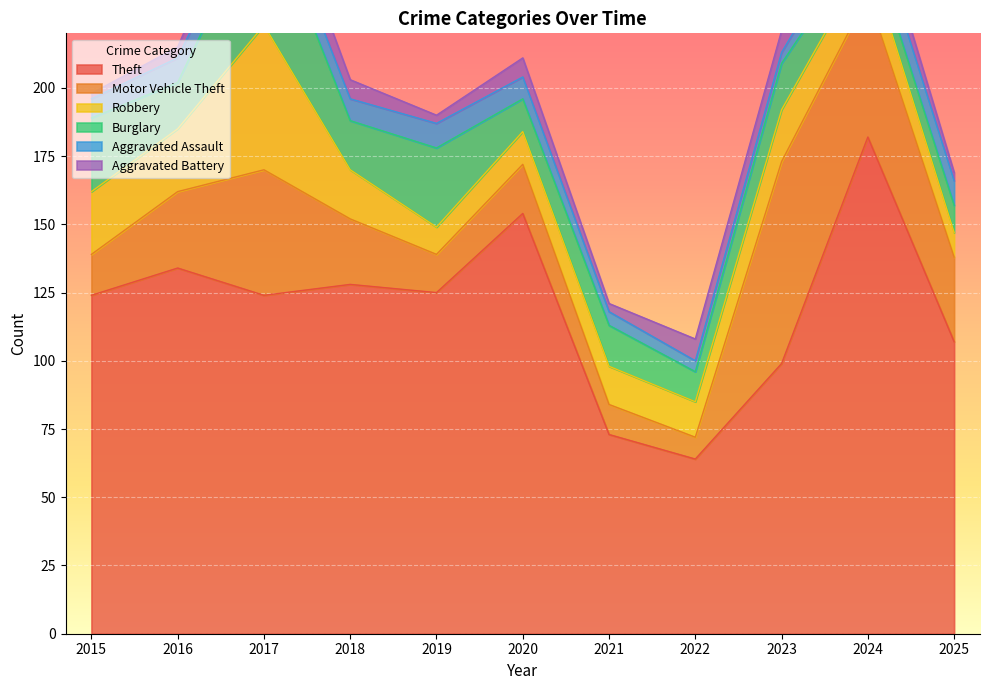

How many intersections are there between Motor Vehicle Theft and Burglary?

5